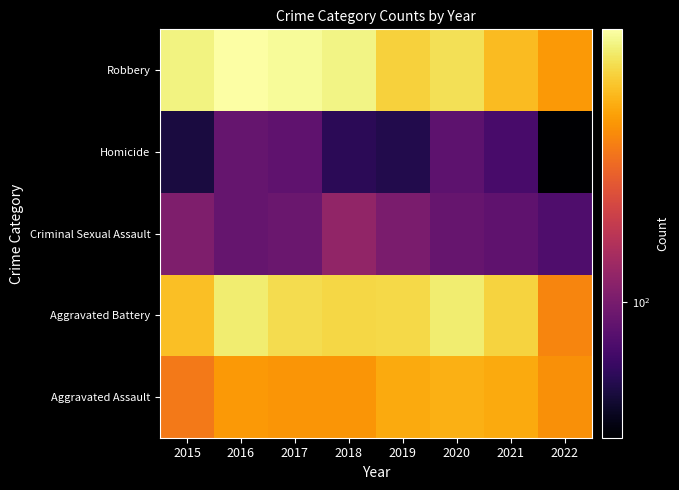

Rank the series by their maximum value, from highest to lowest.

Robbery, Aggravated Battery, Aggravated Assault, Criminal Sexual Assault, Homicide